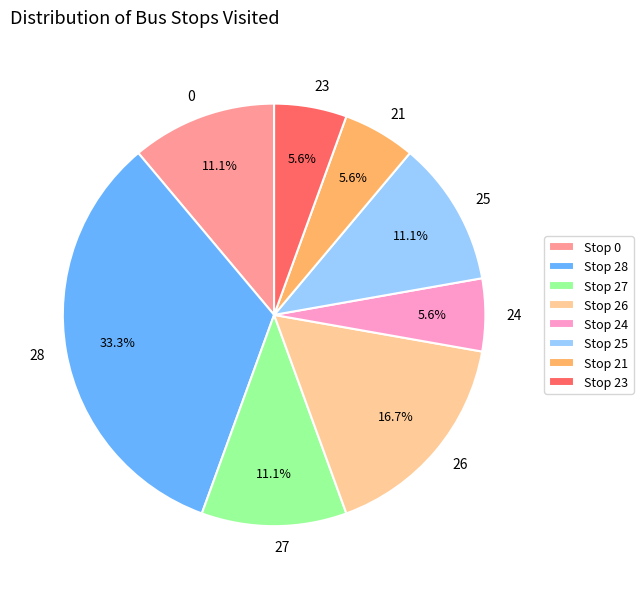

What is the largest slice in the pie chart?

Stop 28